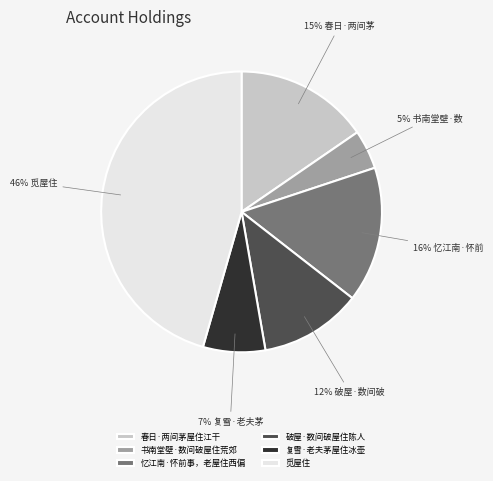

True or false: 复雪·老夫茅屋住冰壶 accounts for 7% of the total.

True